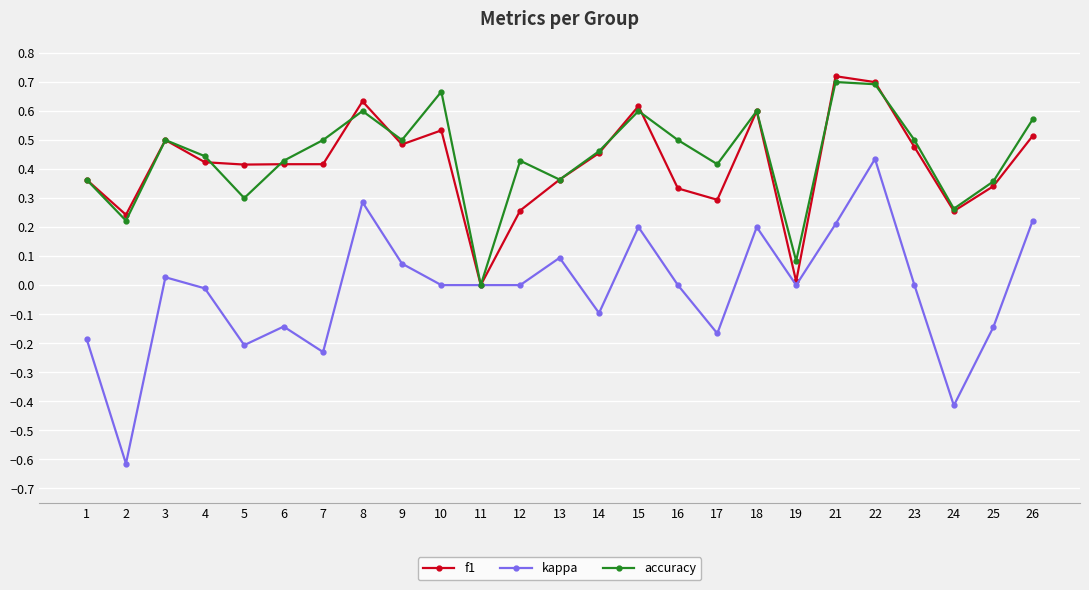

Which series has the widest spread of values?

kappa